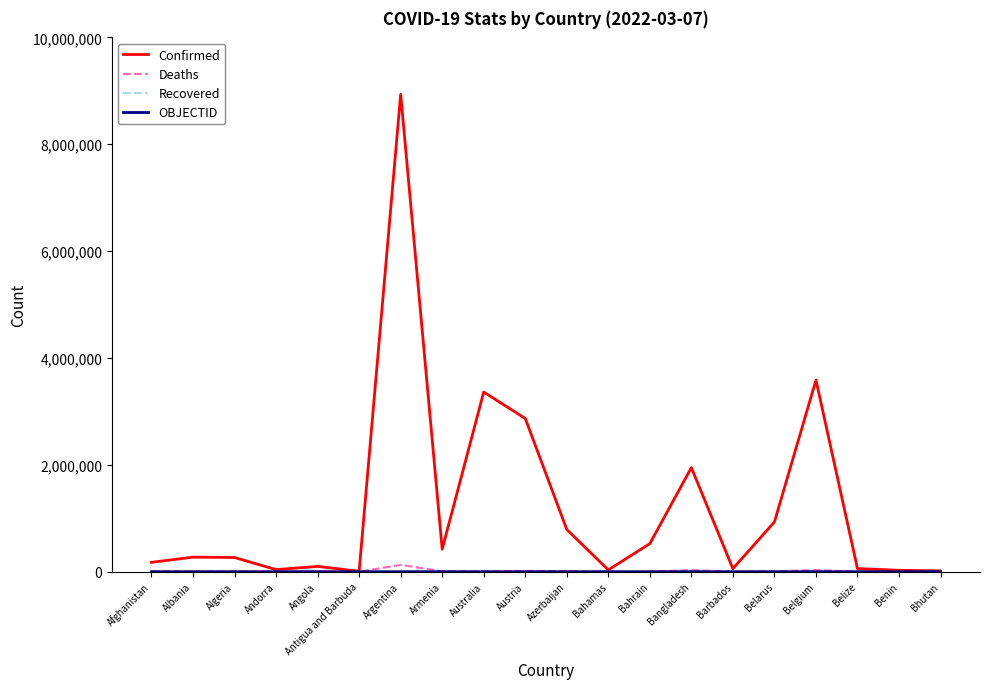

Which series has the largest total across all categories?

Confirmed